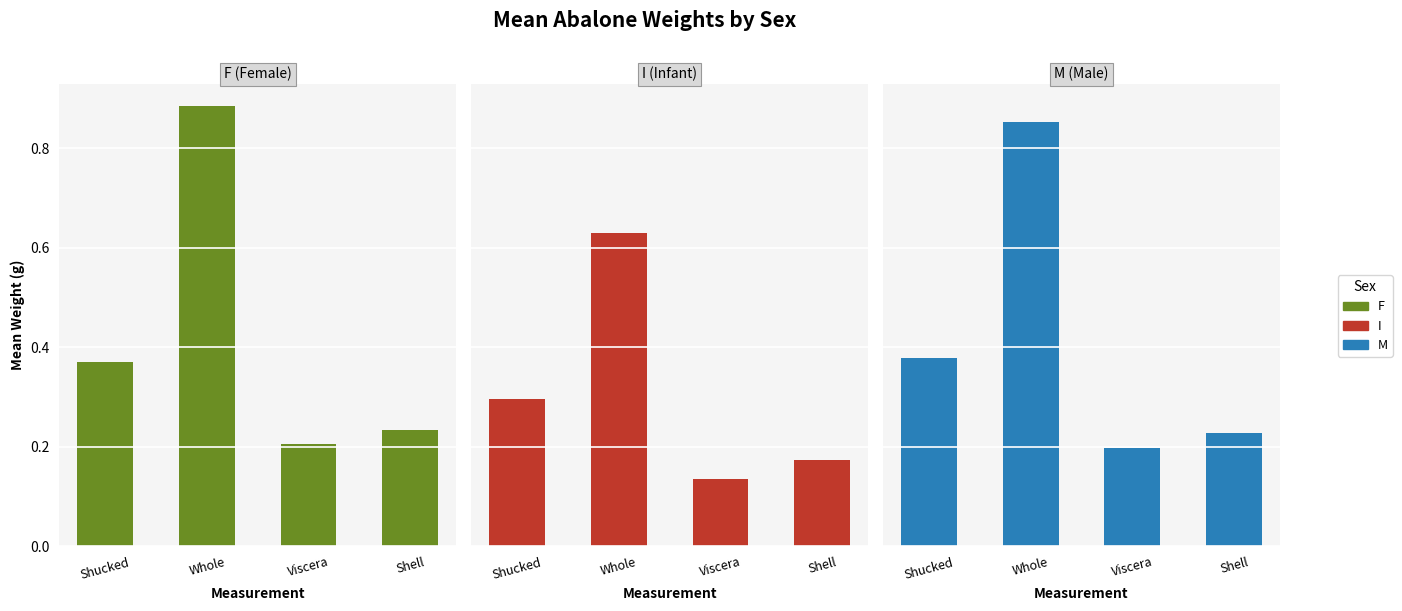

At which category is the sum across all series the highest?

Whole